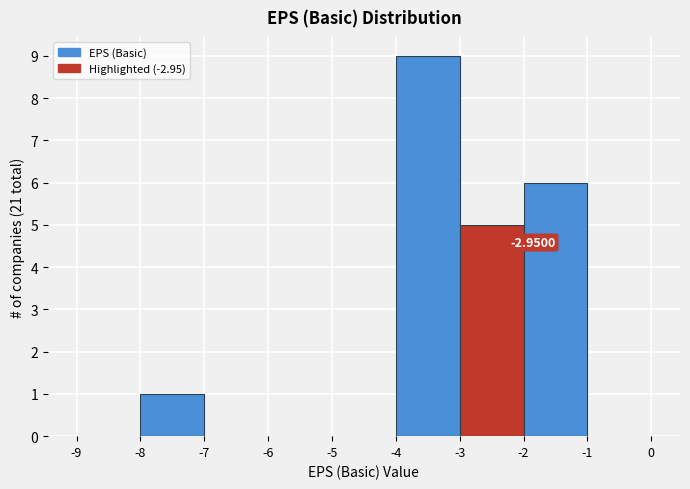

Over which range of the x-axis is the bar tallest?

-4 to -3